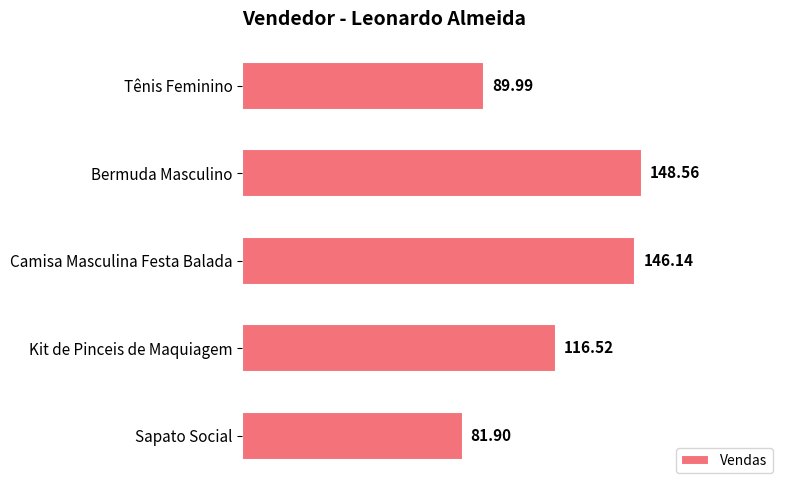

What is the label of the 3rd bar from the top?

Camisa Masculina Festa Balada